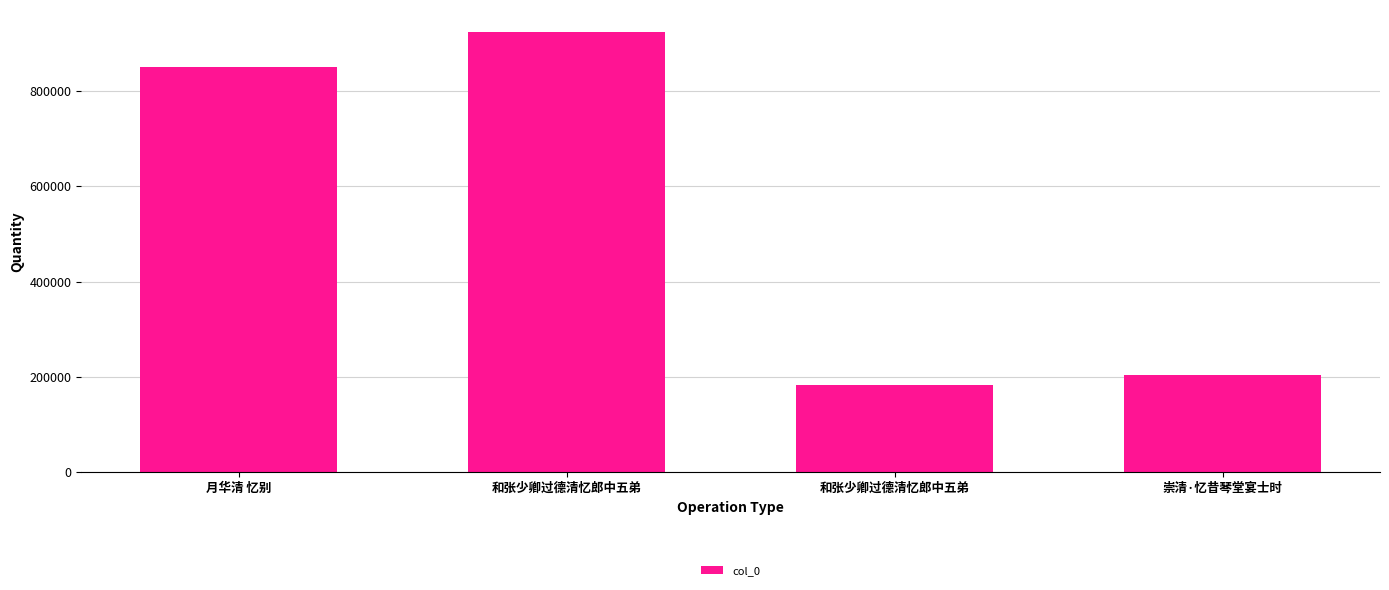

What is the label of the 3rd bar from the left?

和张少卿过德清忆郎中五弟